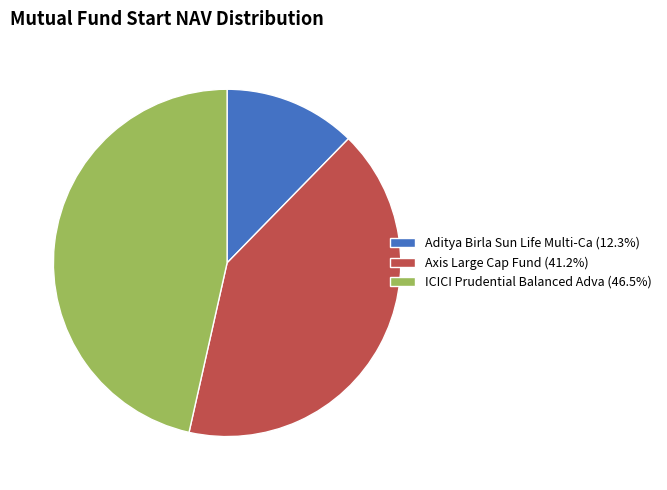

What is the ratio of the value at Aditya Birla Sun Life Multi-Ca (12.3%) to the value at ICICI Prudential Balanced Adva (46.5%)?

0.3